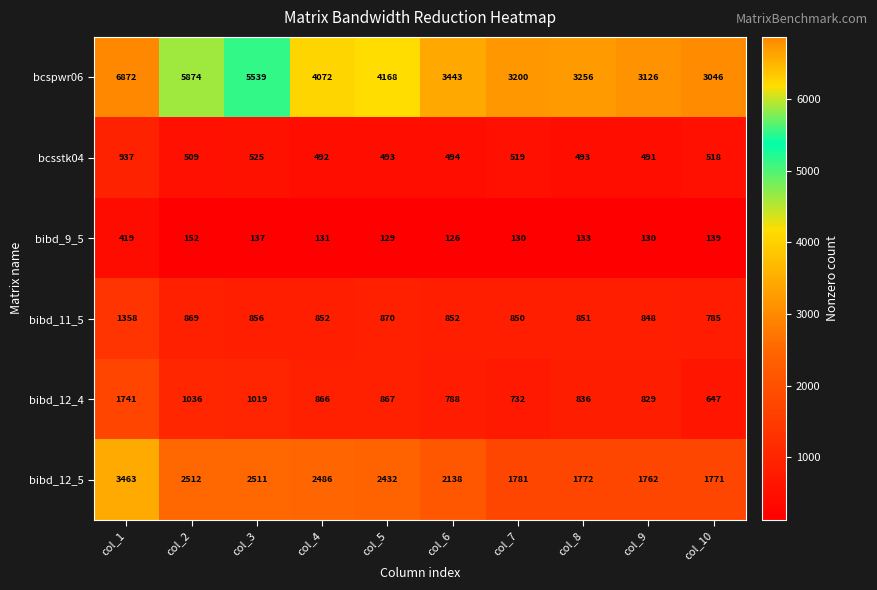

Count the number of categories in the chart.

10